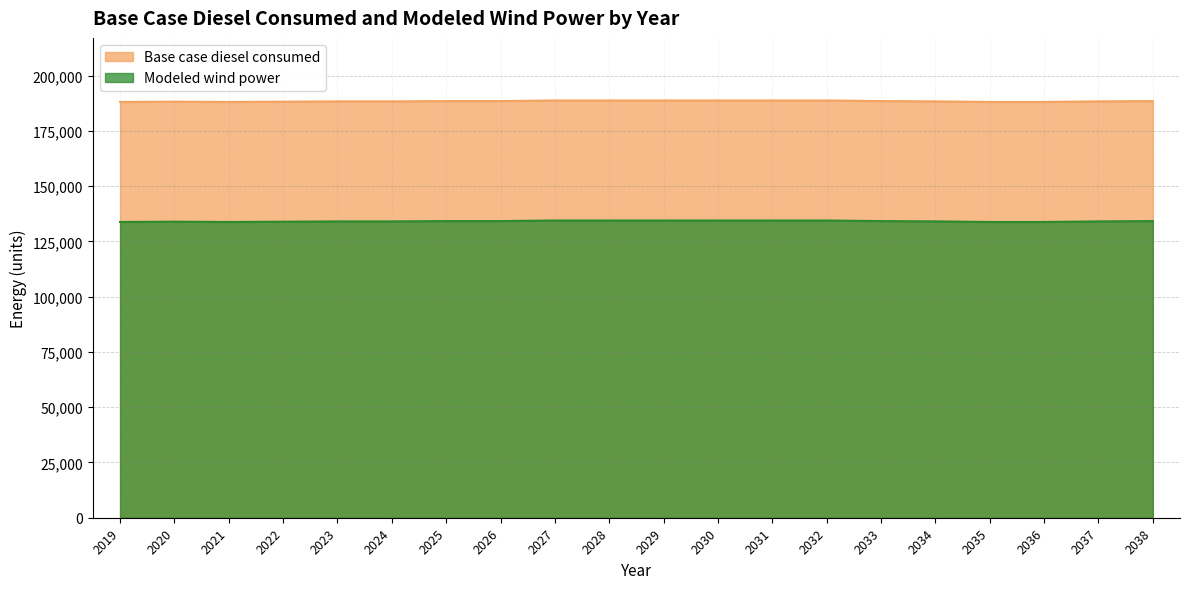

True or false: Modeled wind power has more than 0 interior local peaks.

True